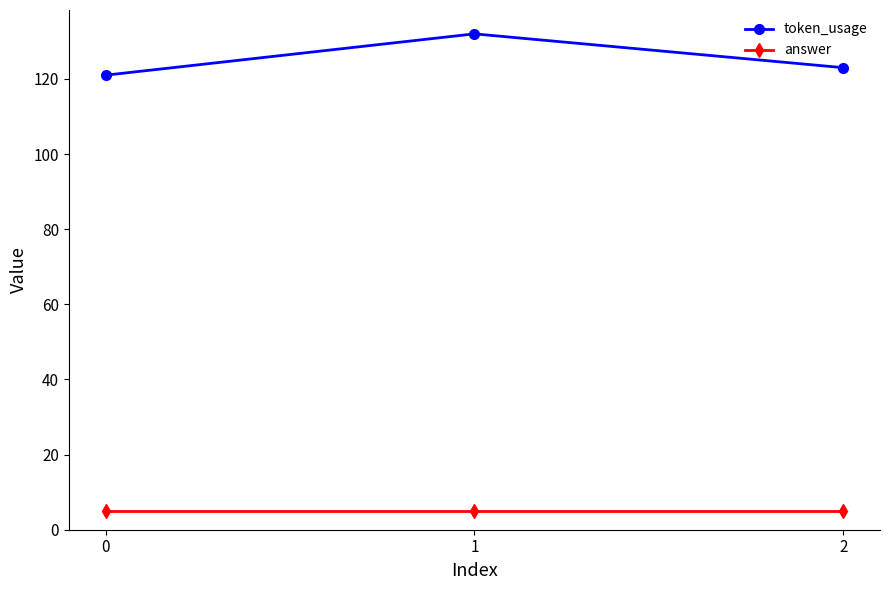

What is the value of the token_usage point at the 3rd from the left?

123